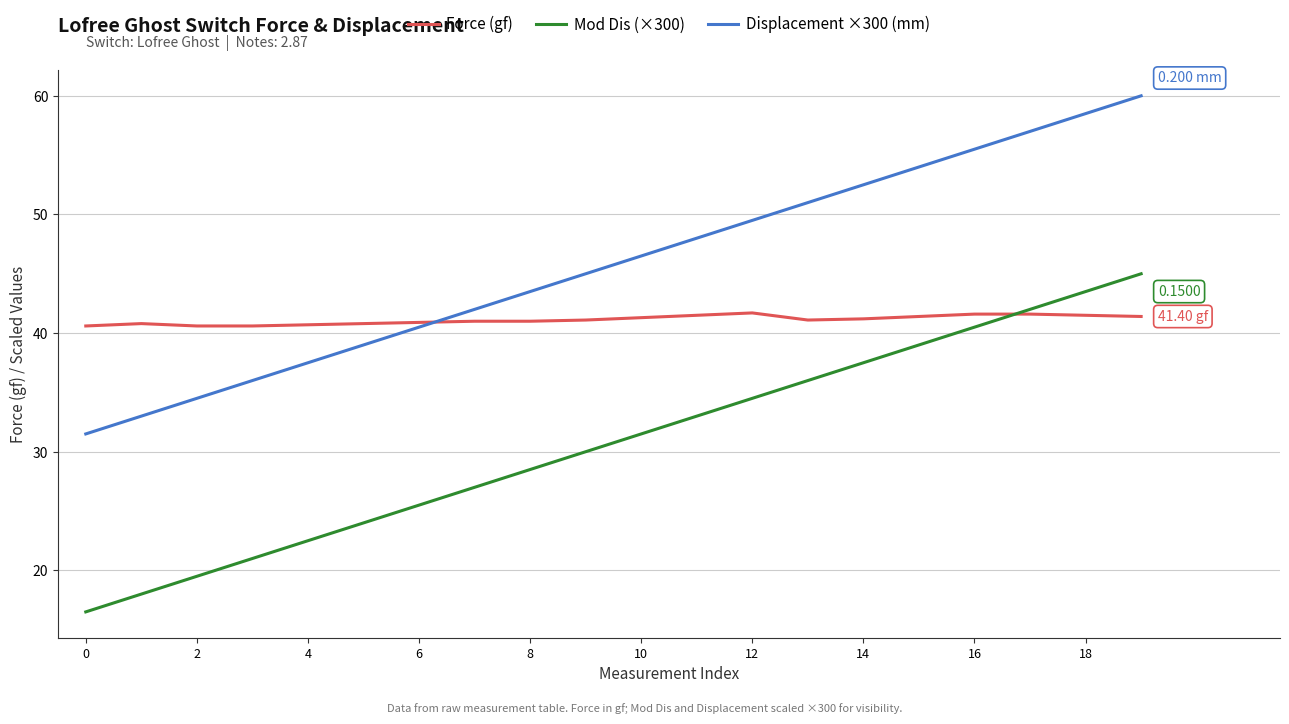

Which series has the largest total across all categories?

Displacement ×300 (mm)